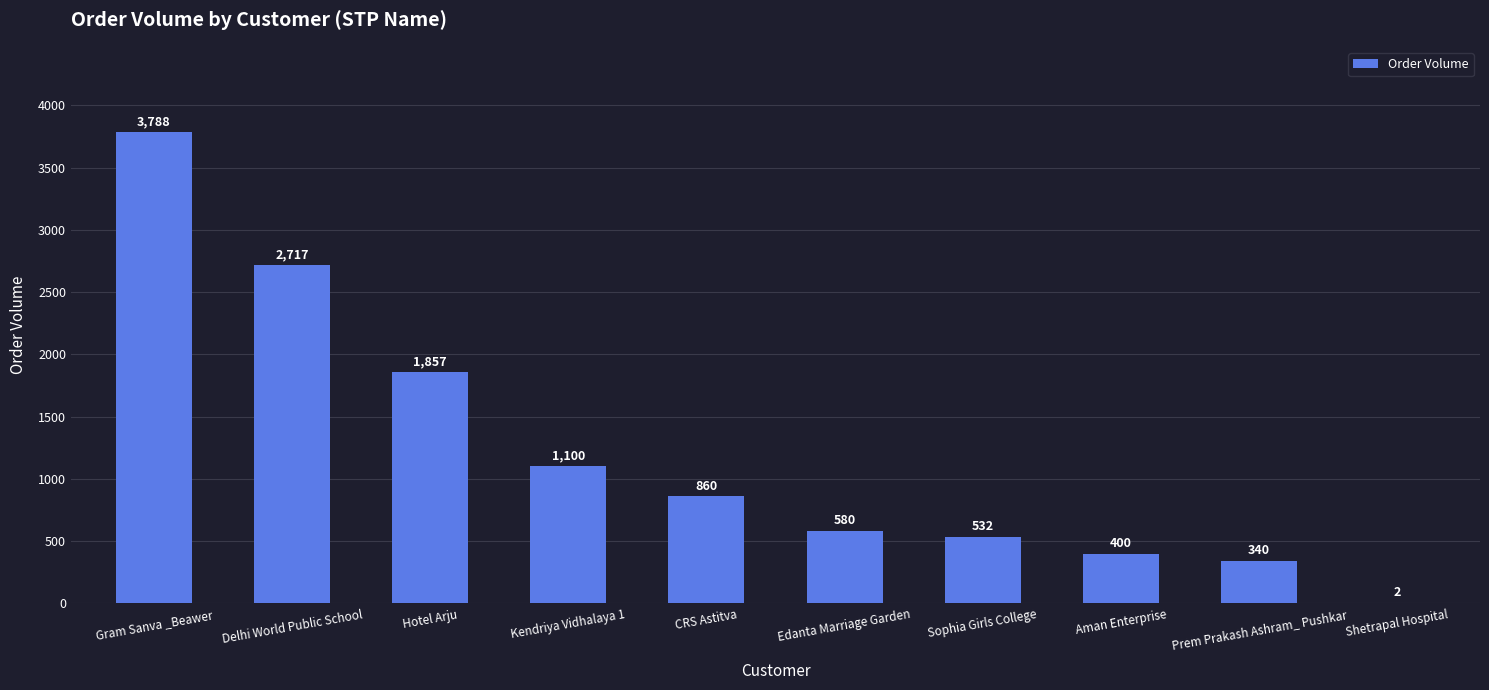

Are the bars horizontal?

No